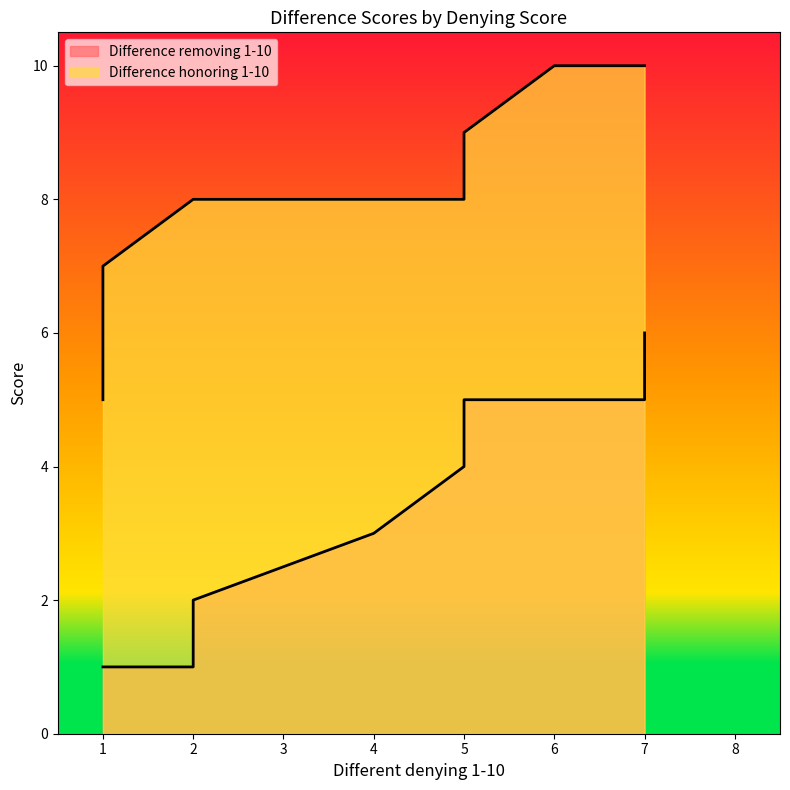

What is the sum of the Difference honoring 1-10 values at 2 and 5?

16